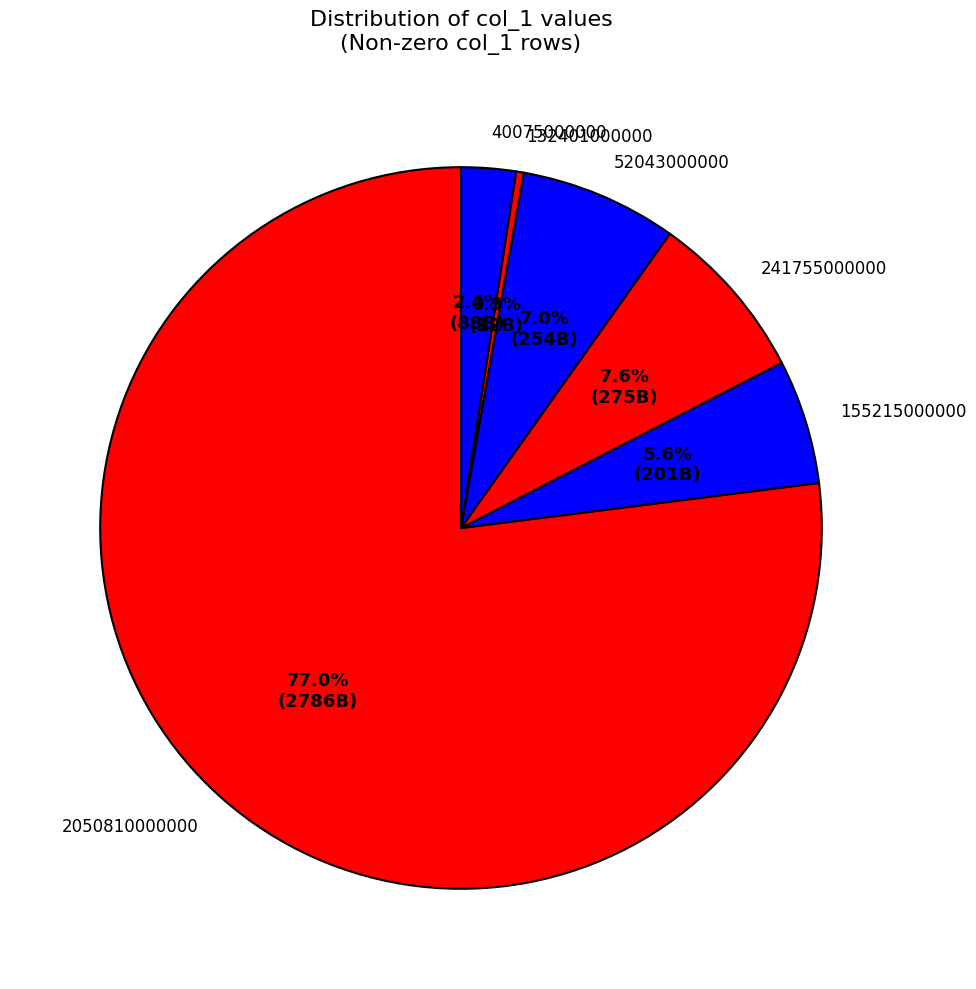

To the nearest percent, what is the average slice percentage?

17%